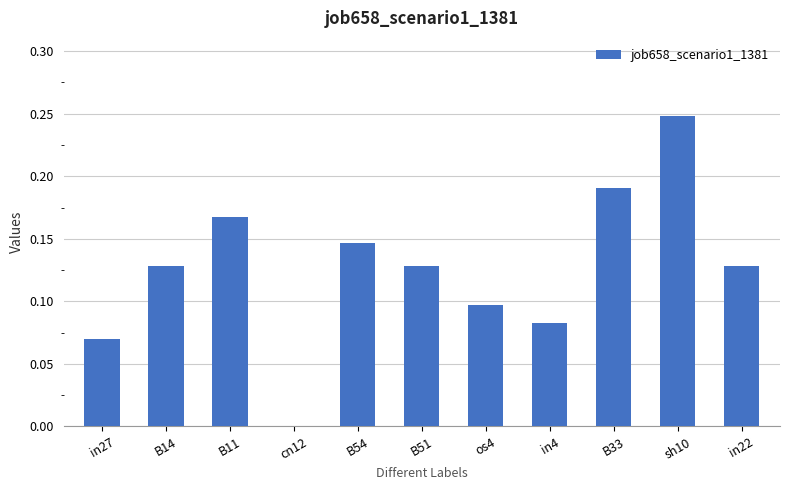

At which category does the chart reach its peak across all series?

sh10